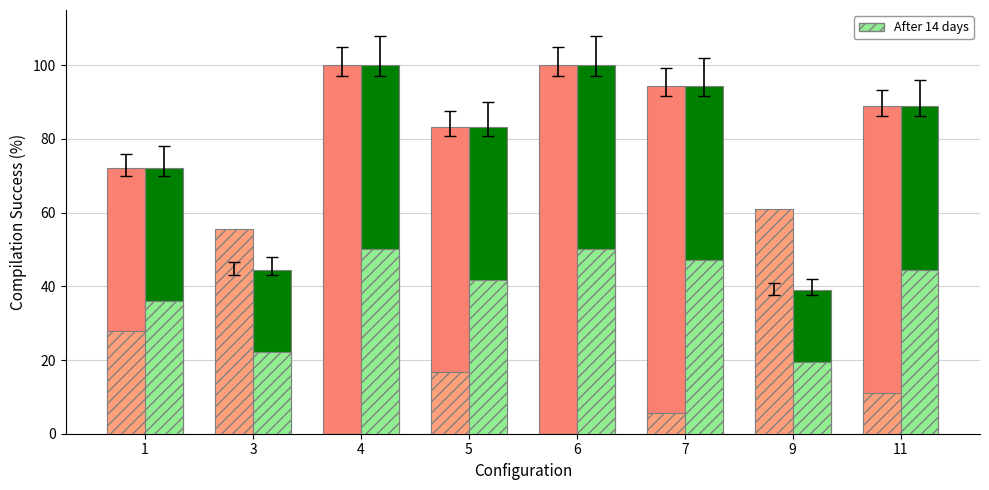

What is the maximum value shown in the chart?

100.0